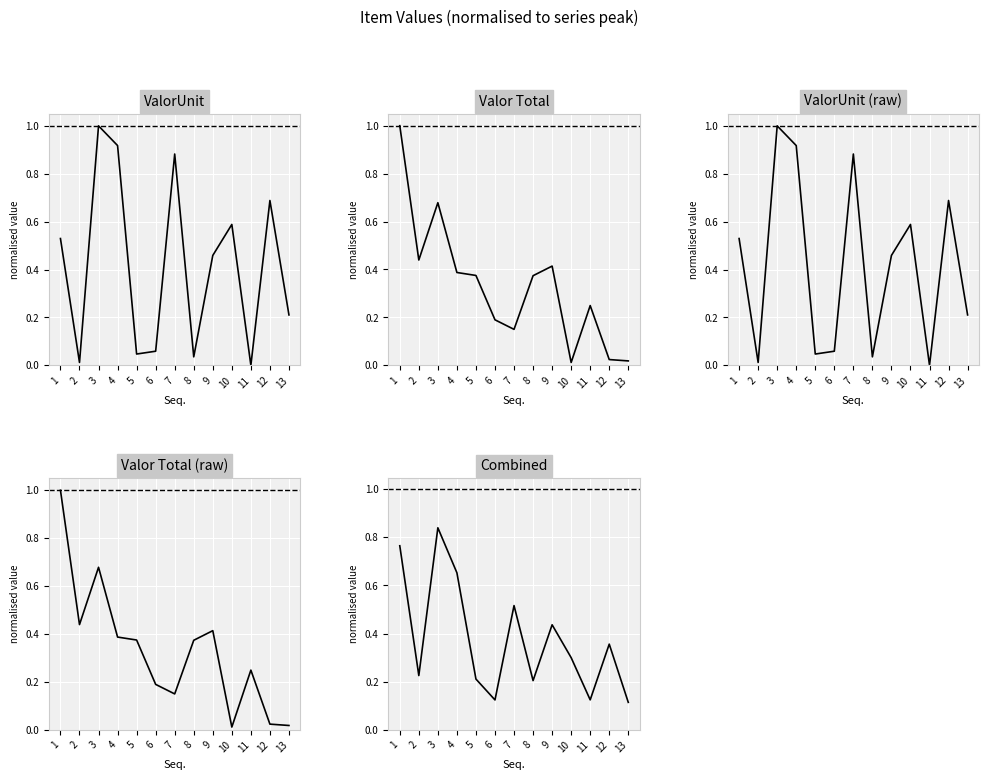

Reading right to left, extract all data points from this chart.

ValorUnit: 0.2	0.7	0.0	0.6	0.5	0.0	0.9	0.1	0.0	0.9	1.0	0.0	0.5
Valor Total: 0.0	0.0	0.2	0.0	0.4	0.4	0.2	0.2	0.4	0.4	0.7	0.4	1.0
ValorUnit (raw): 0.2	0.7	0.0	0.6	0.5	0.0	0.9	0.1	0.0	0.9	1.0	0.0	0.5
Valor Total (raw): 0.0	0.0	0.2	0.0	0.4	0.4	0.2	0.2	0.4	0.4	0.7	0.4	1.0
Combined: 0.1	0.4	0.1	0.3	0.4	0.2	0.5	0.1	0.2	0.7	0.8	0.2	0.8